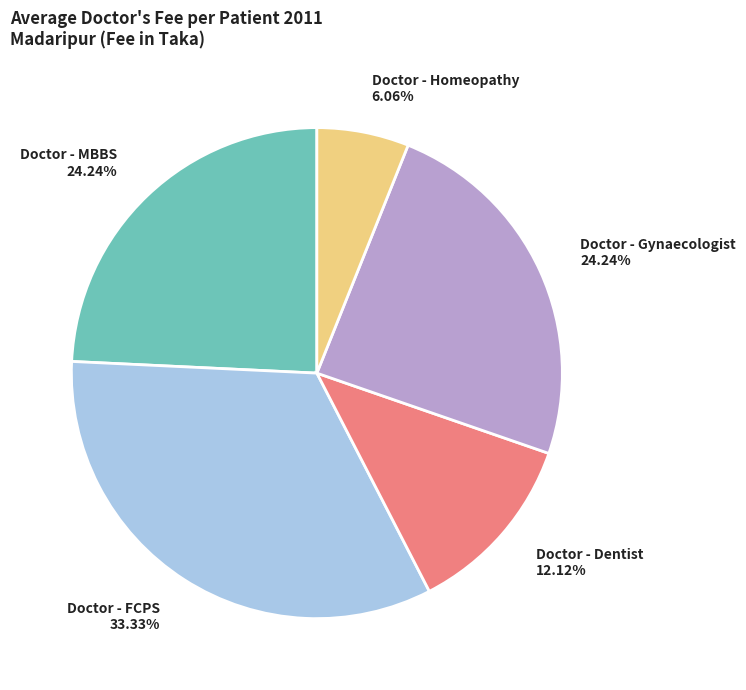

Which category has the biggest portion of the pie?

Doctor - FCPS